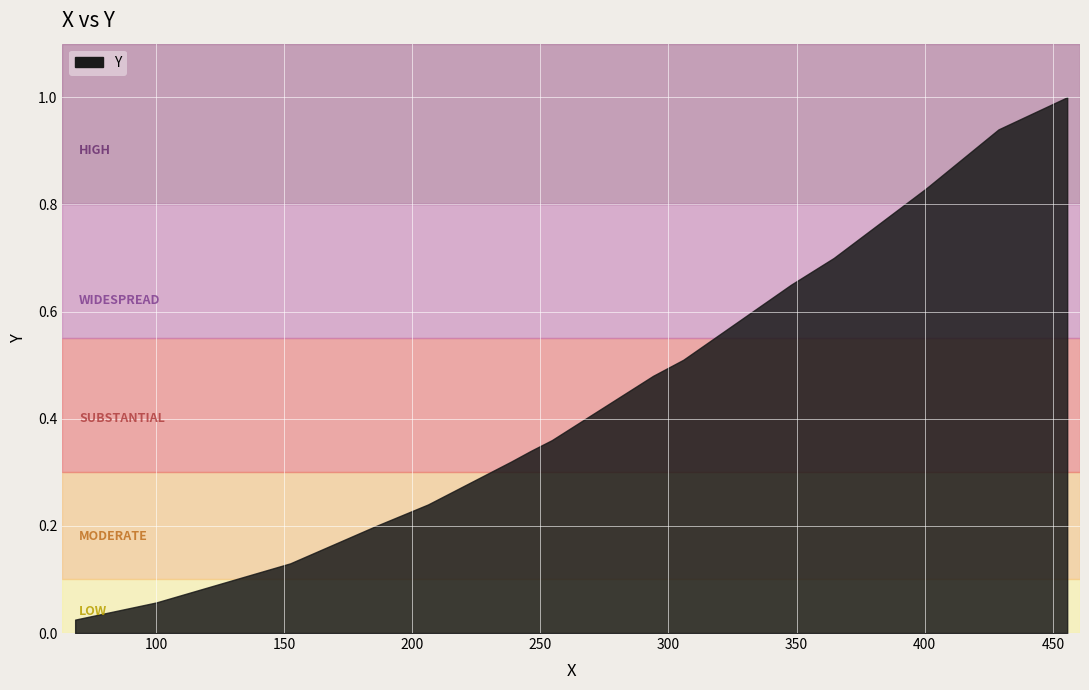

True or false: the data has more than 2 interior local peaks.

False